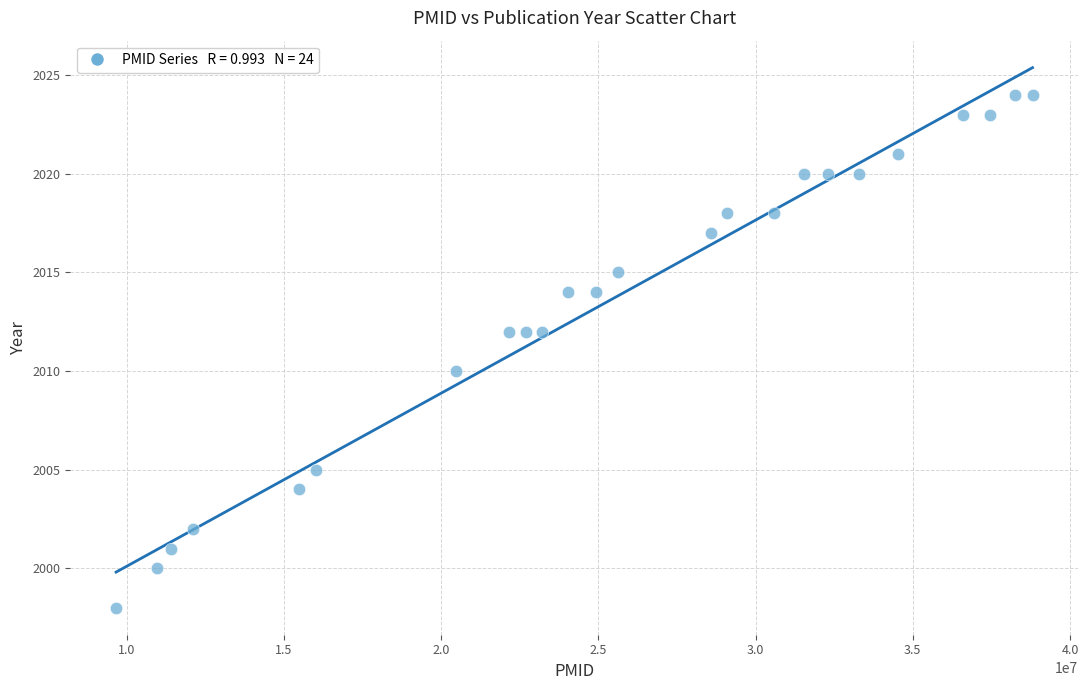

What is the range of X values (max minus min)?

29145557